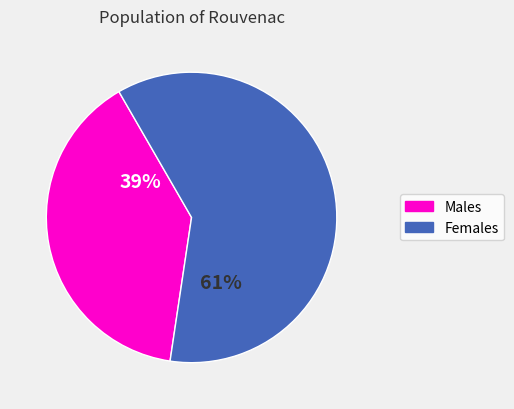

To the nearest percent, what is the average slice percentage?

50%